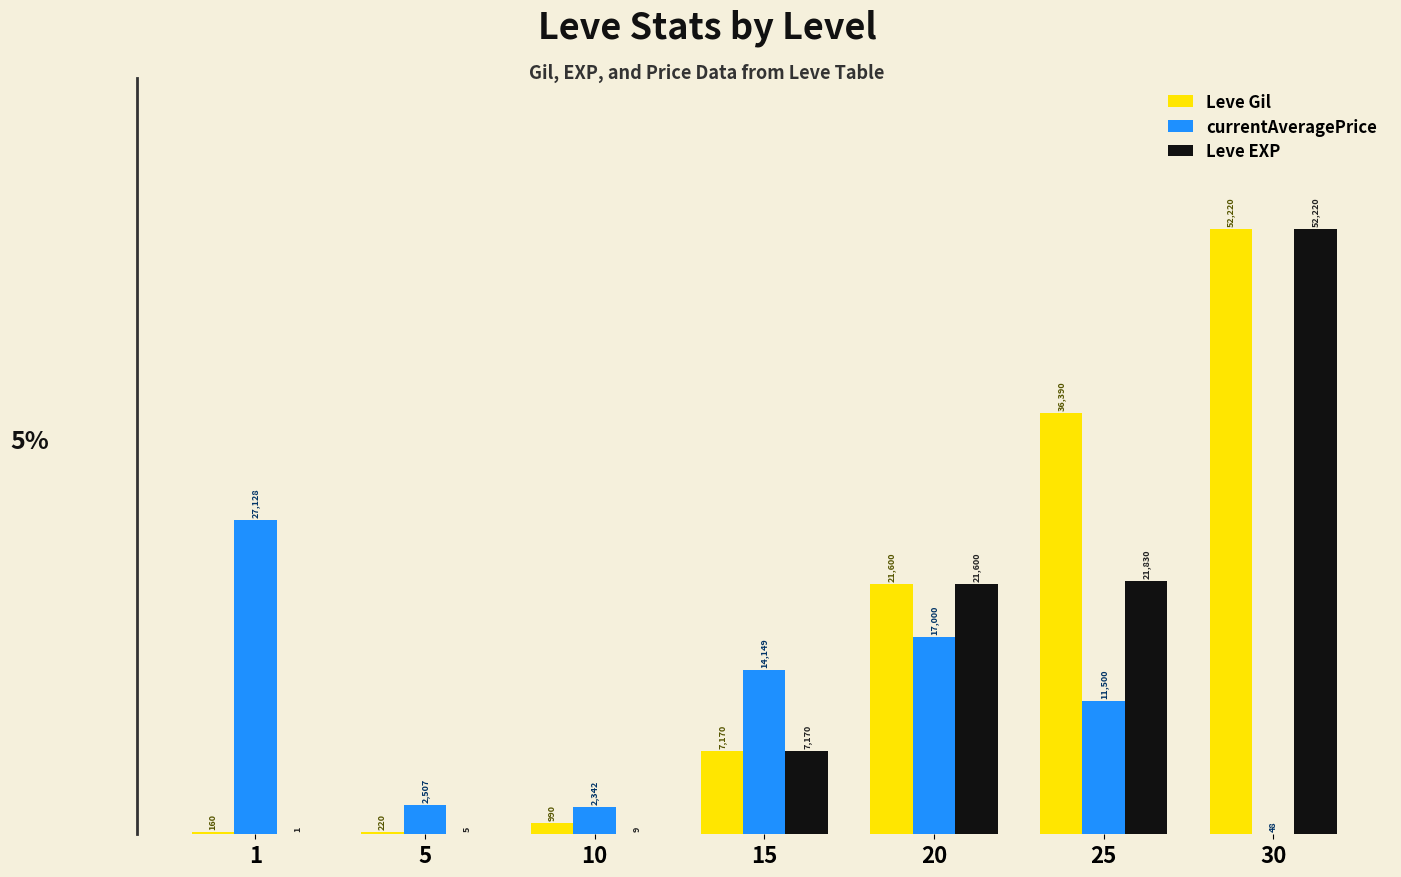

How many data points does each series have?

7